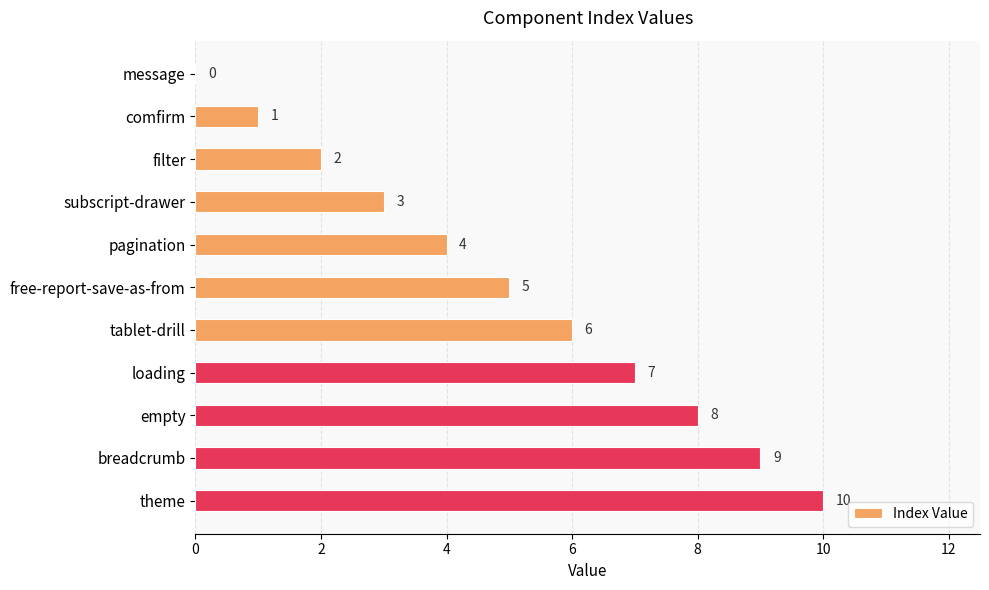

How many categories are shown in the chart?

11